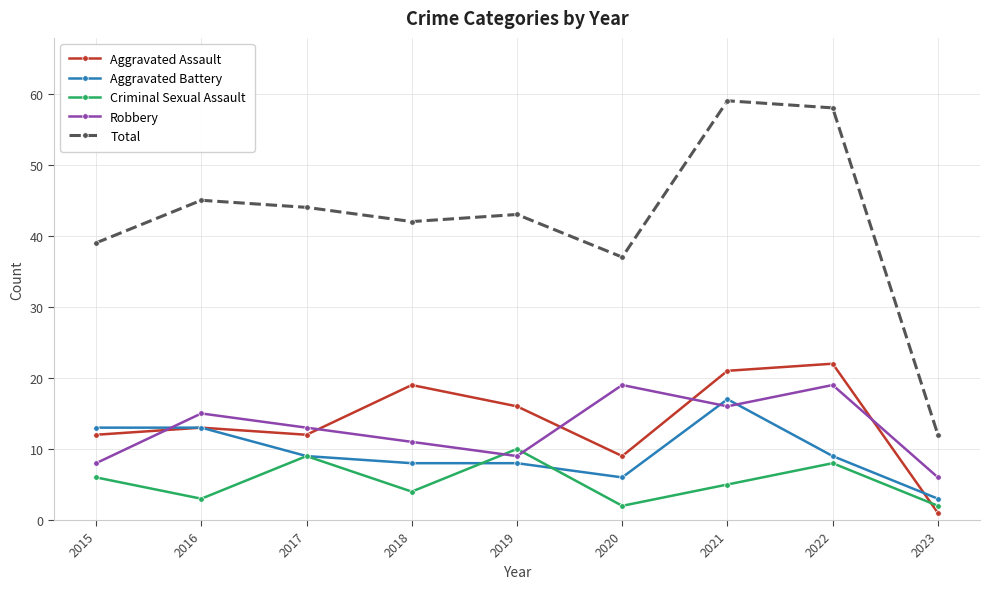

At how many categories does at least one series exceed 41?

6